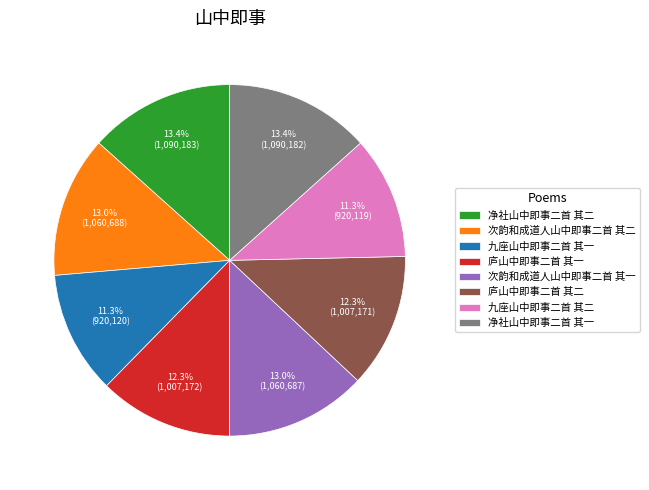

Does 净社山中即事二首 其一 represent more than half of the total?

No